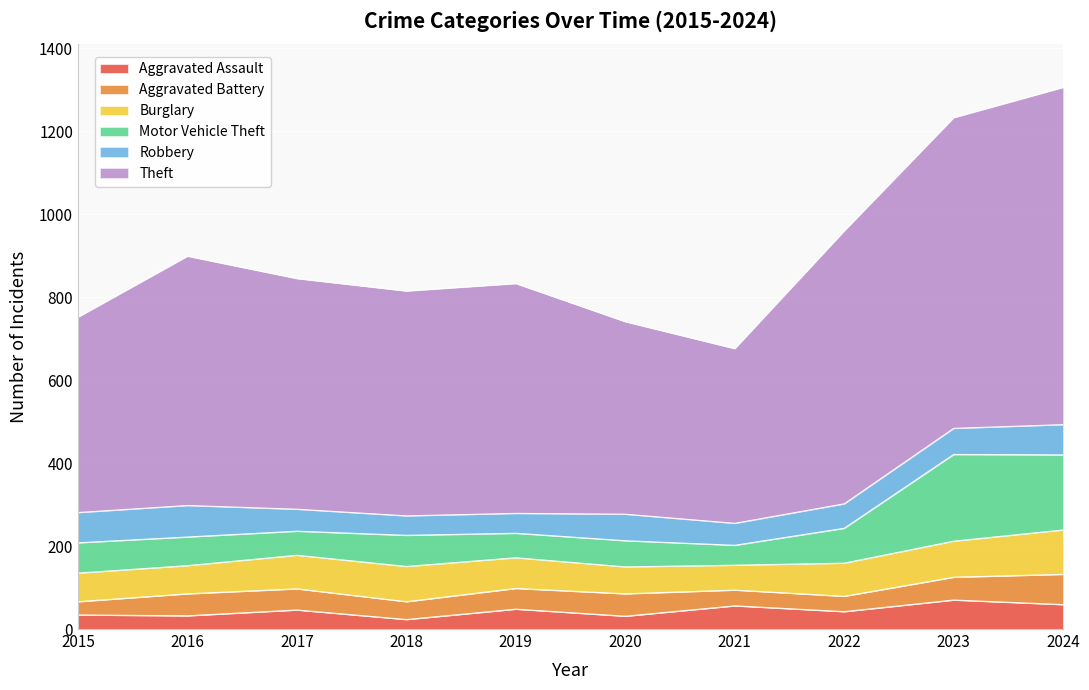

What is the maximum value for Aggravated Assault?

70